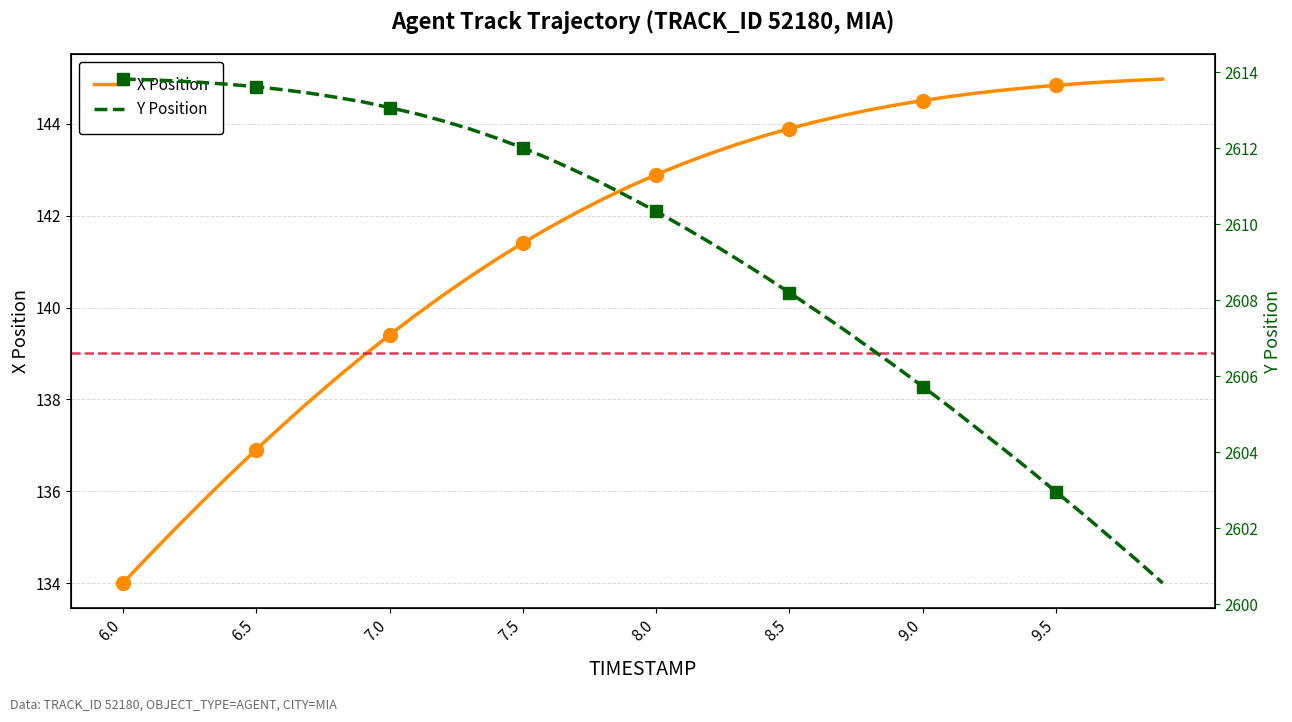

True or false: X Position and Y Position intersect in this chart.

False